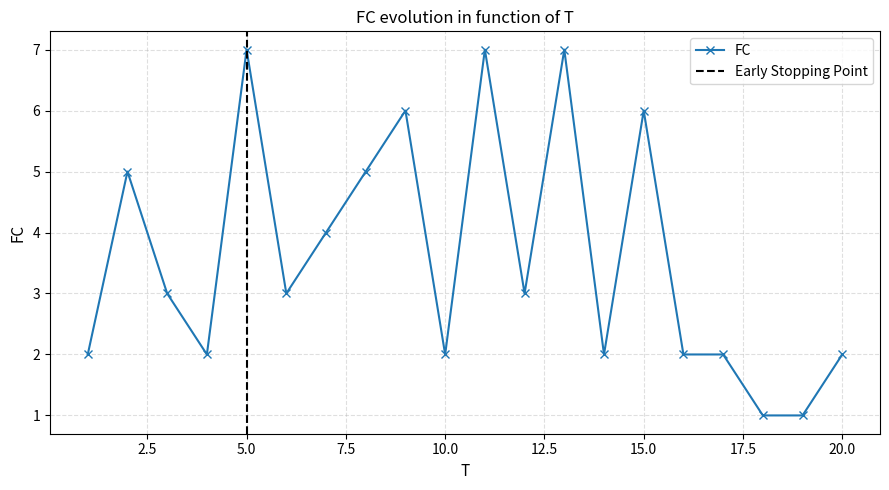

At which category does the chart reach its minimum across all series?

18